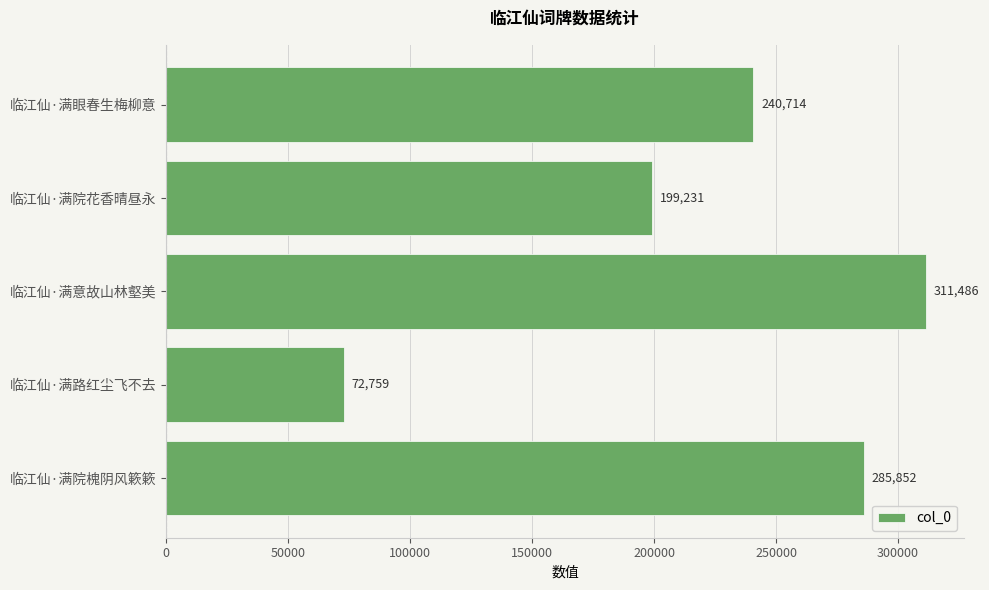

At which category does the chart reach its peak across all series?

临江仙·满意故山林壑美